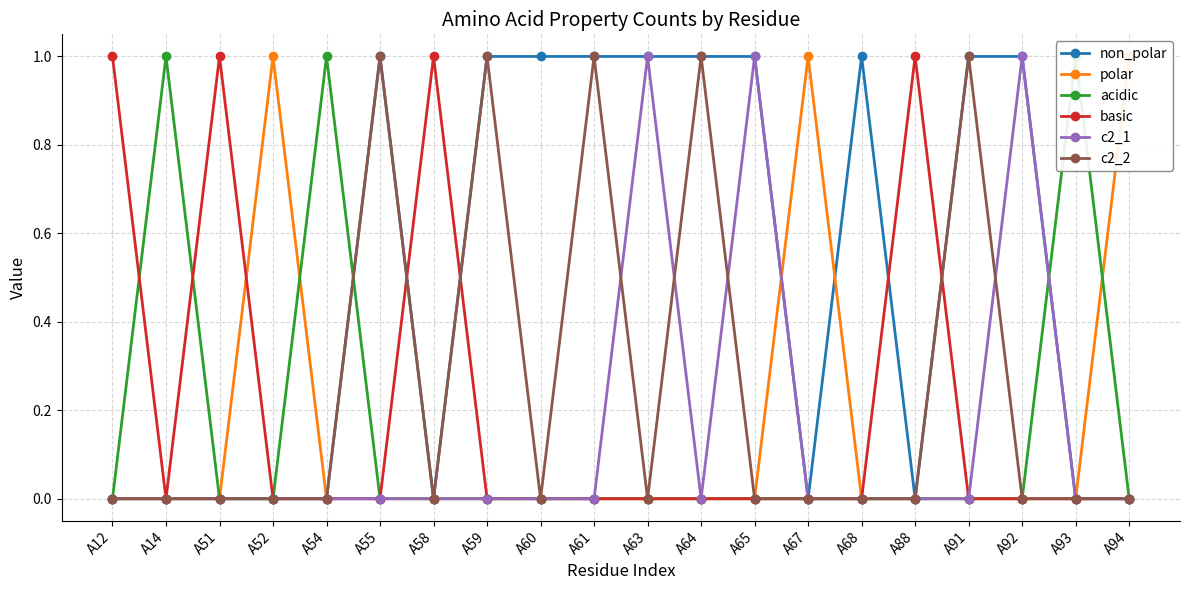

At which category does the chart reach its peak across all series?

A55